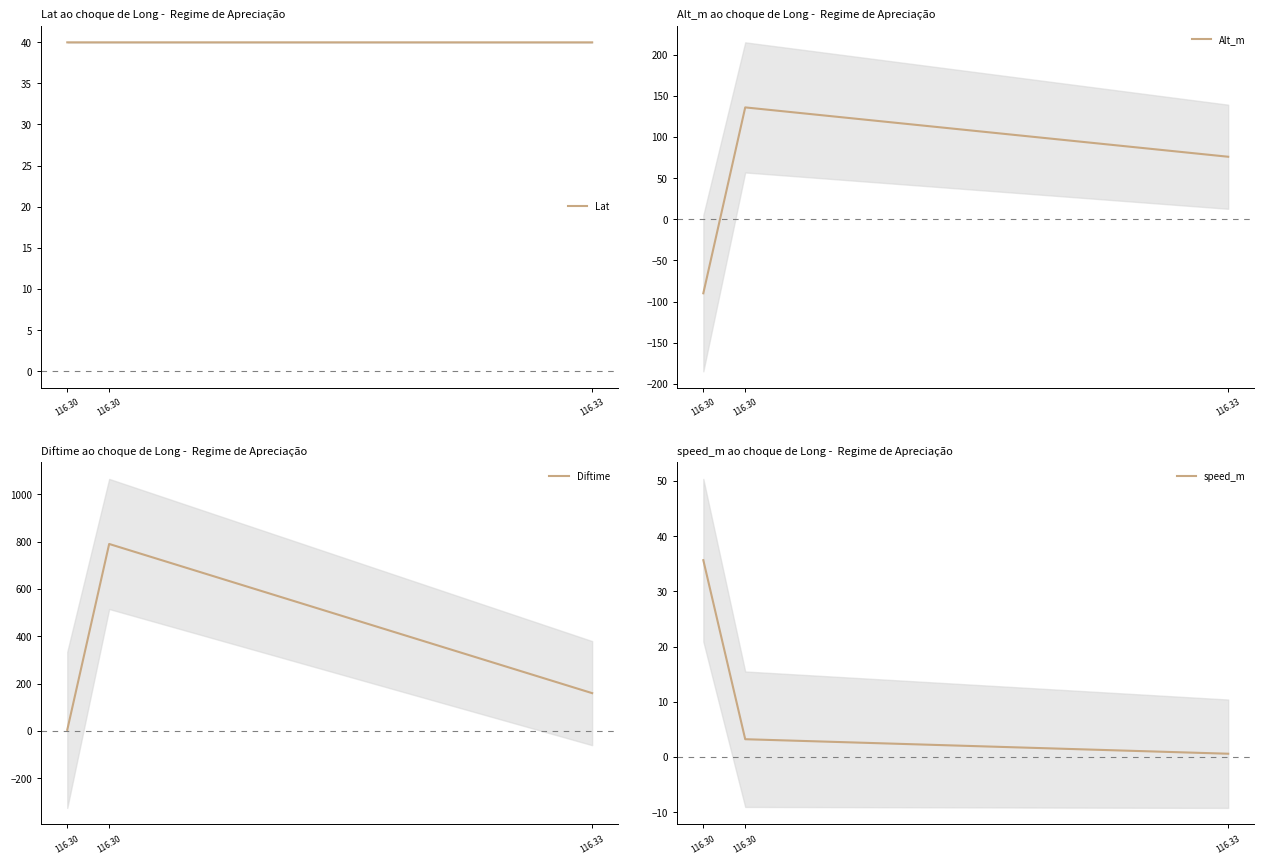

How many values in the Alt_m series exceed 76?

1